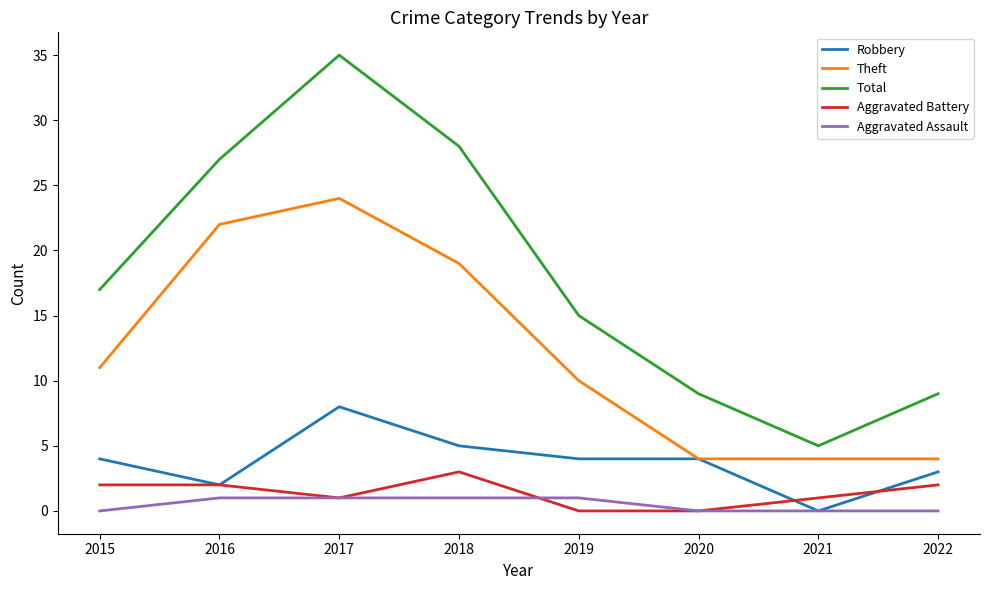

Does the chart have visible grid lines?

No